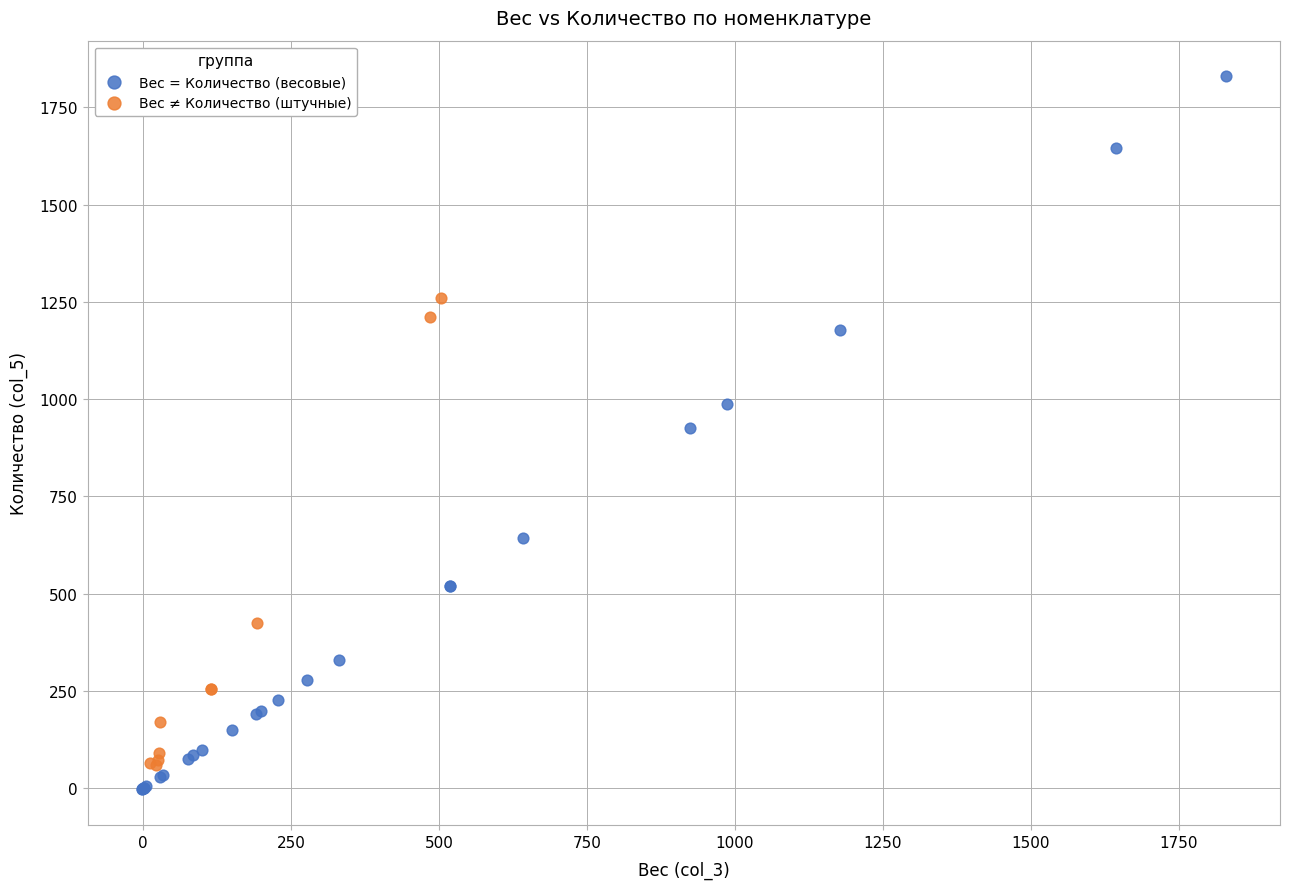

Which series contains the lowest Y value?

Вес = Количество (весовые)